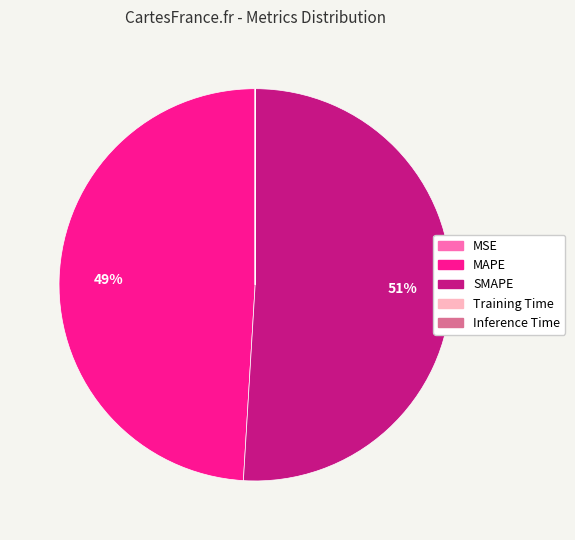

What percentage is the SMAPE slice, to the nearest percent?

51%